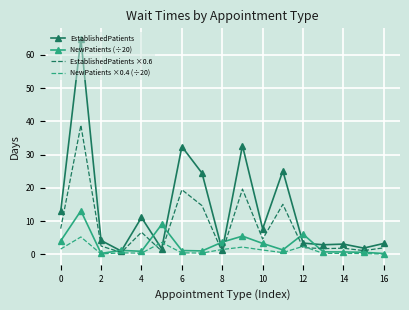

What is the difference between the second highest and second lowest values in the EstablishedPatients series?

31.5